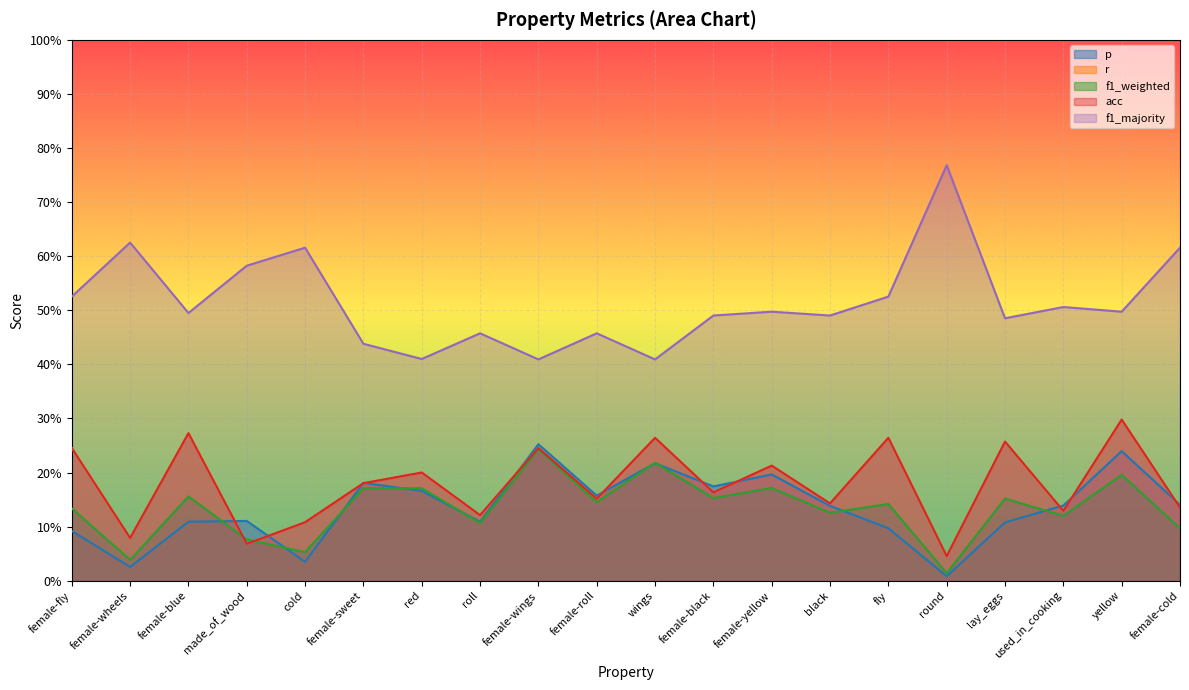

The value of f1_weighted at made_of_wood is 0.1. True or false?

False